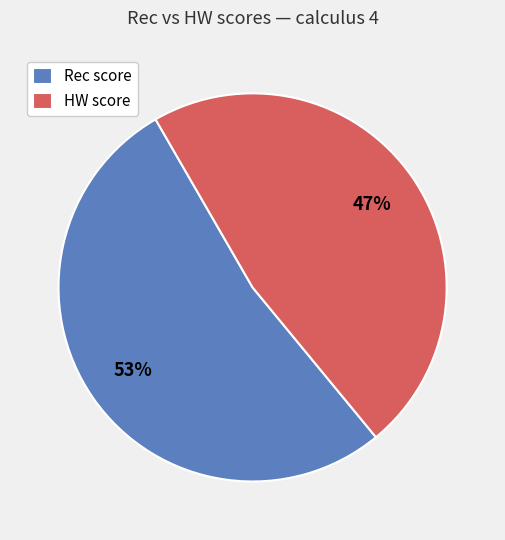

Rank the categories by value from lowest to highest.

HW score, Rec score